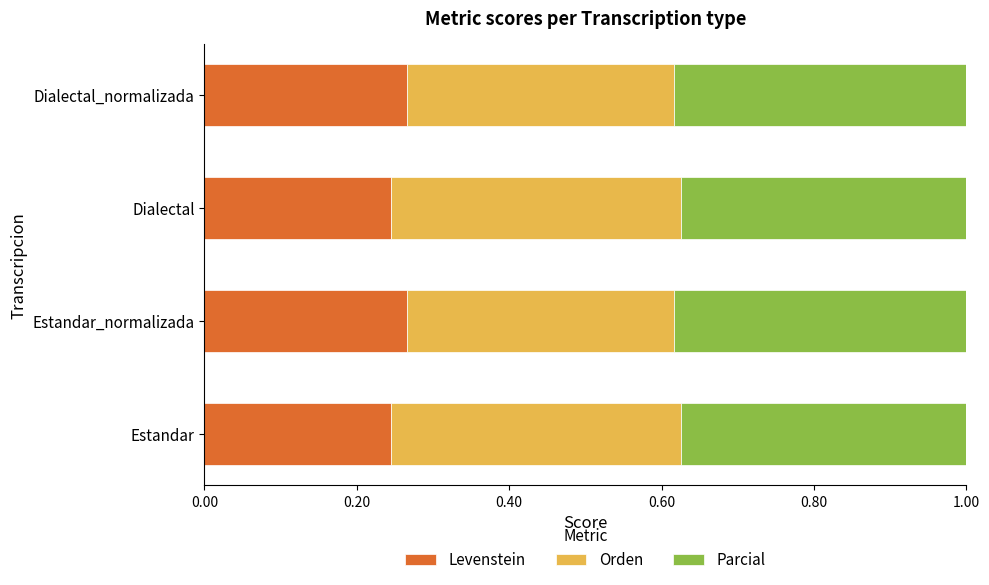

Count the Levenstein values in the range 0 to 1.

4